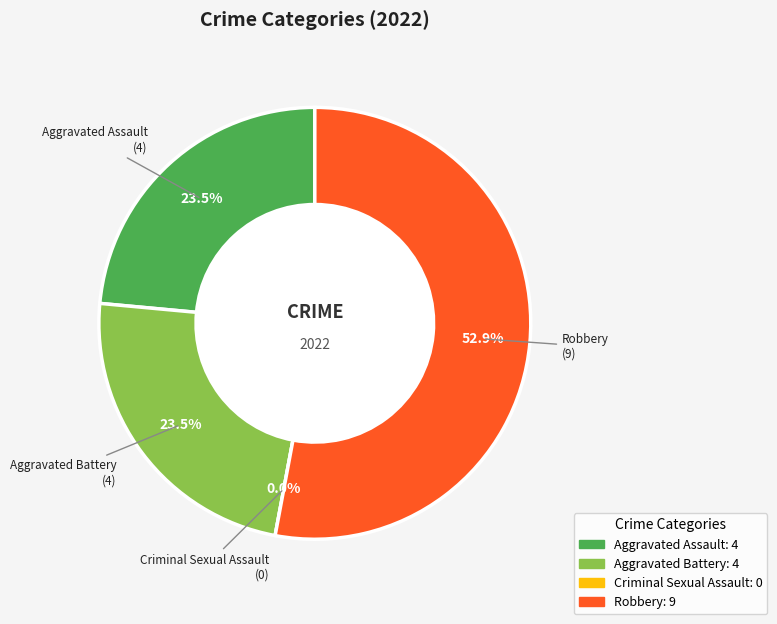

Which slice is the smallest?

Criminal Sexual Assault